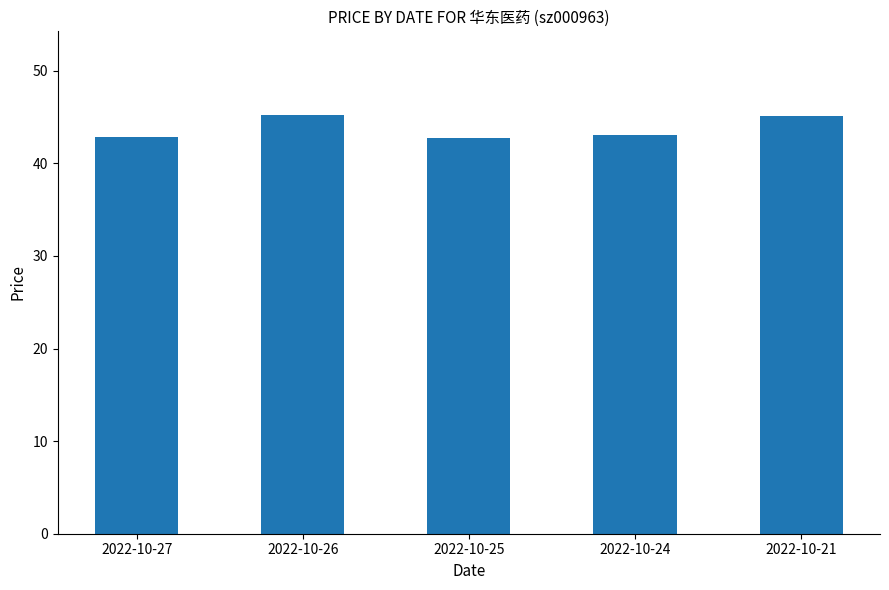

What is the maximum value shown in the chart?

45.2